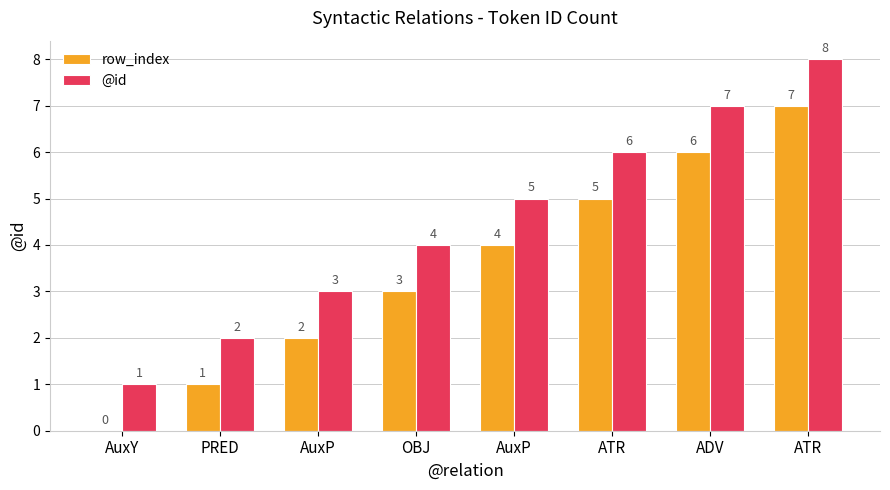

How many series are shown in this chart?

2